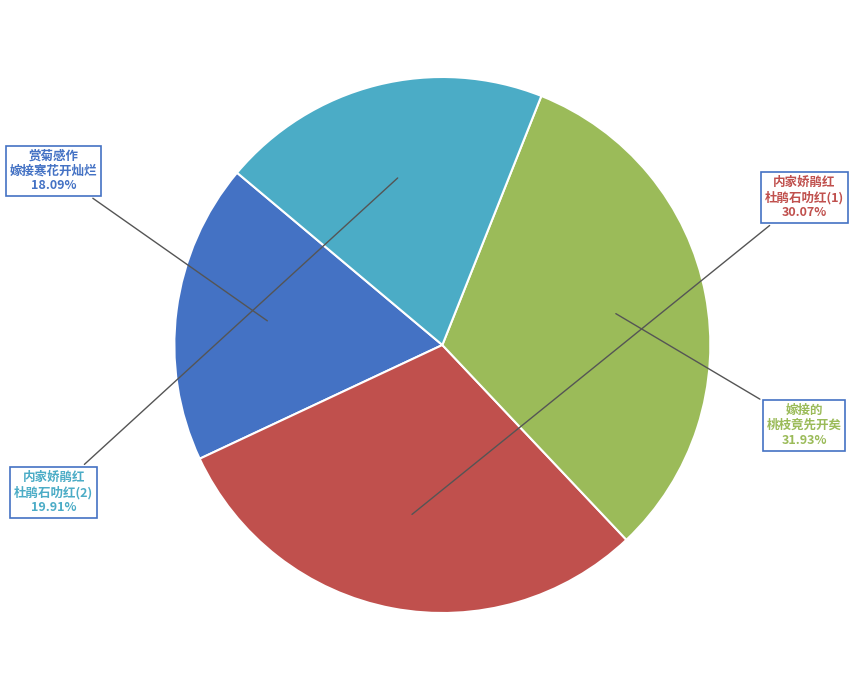

Rank the categories by value from highest to lowest.

嫁接的 桃枝竟先开矣, 内家娇鹃红 杜鹃石叻红(1), 内家娇鹃红 杜鹃石叻红(2), 赏菊感作 嫁接寒花开灿烂